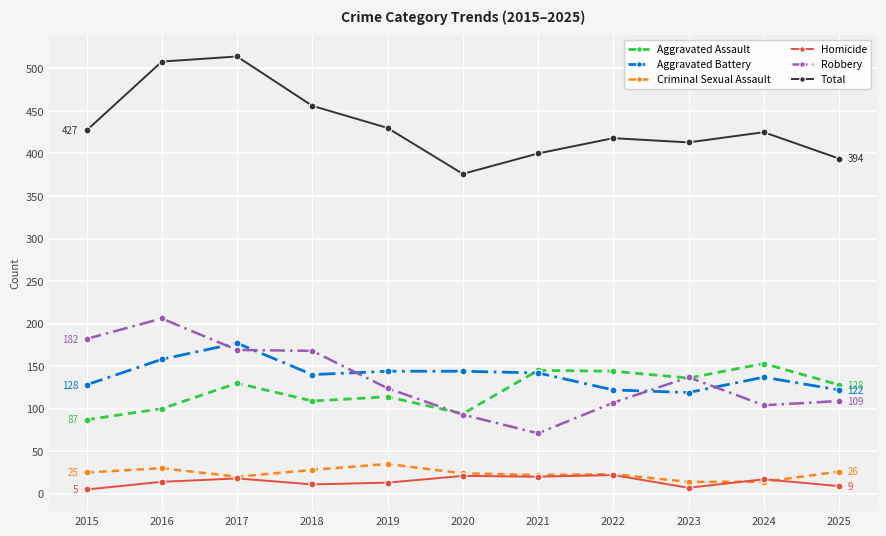

Which series changed the most between 2022 and 2023?

Robbery